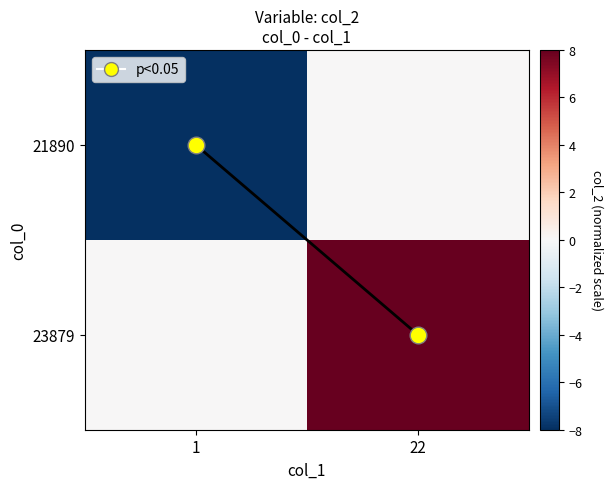

List the series in order of their peak value, lowest first.

21890, trend_line, 23879